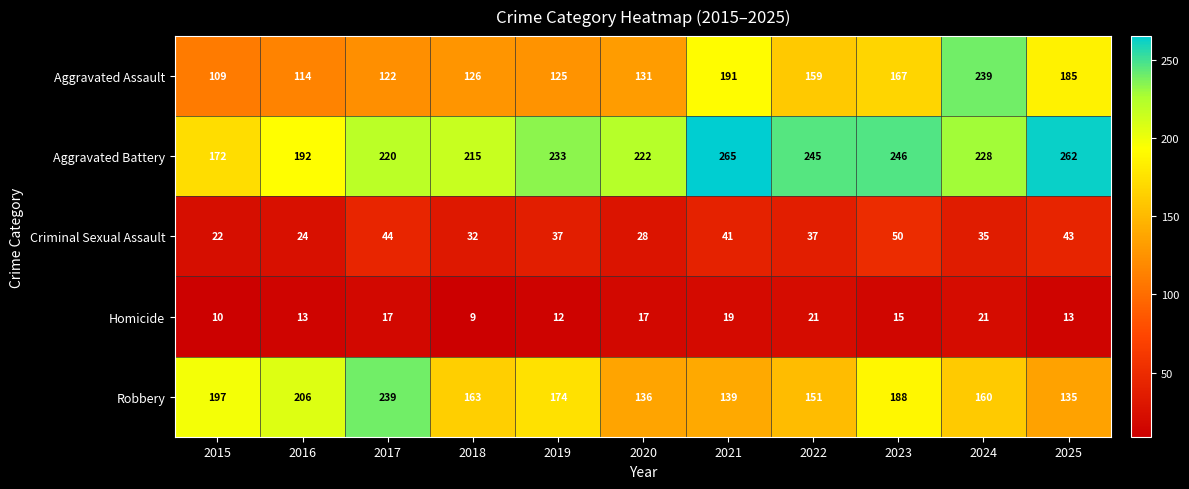

Is it true that Homicide equals 19 at 2021?

True